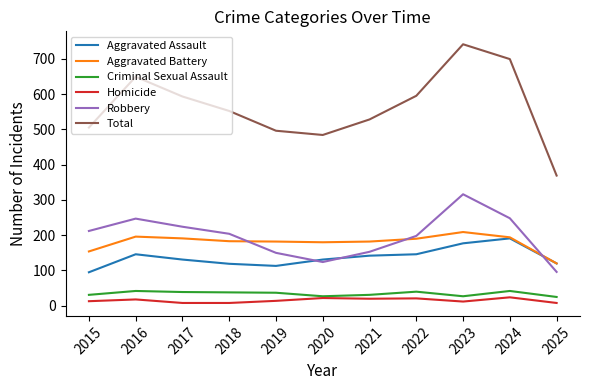

What is the average value of the Robbery series?

197